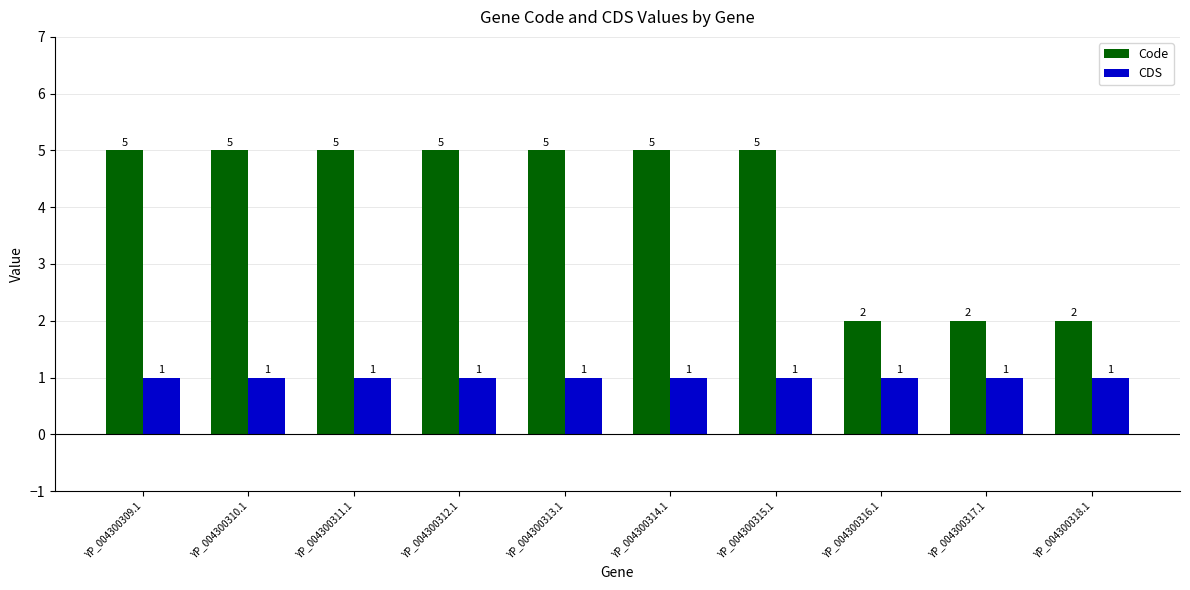

Which series has the largest range (max minus min)?

Code